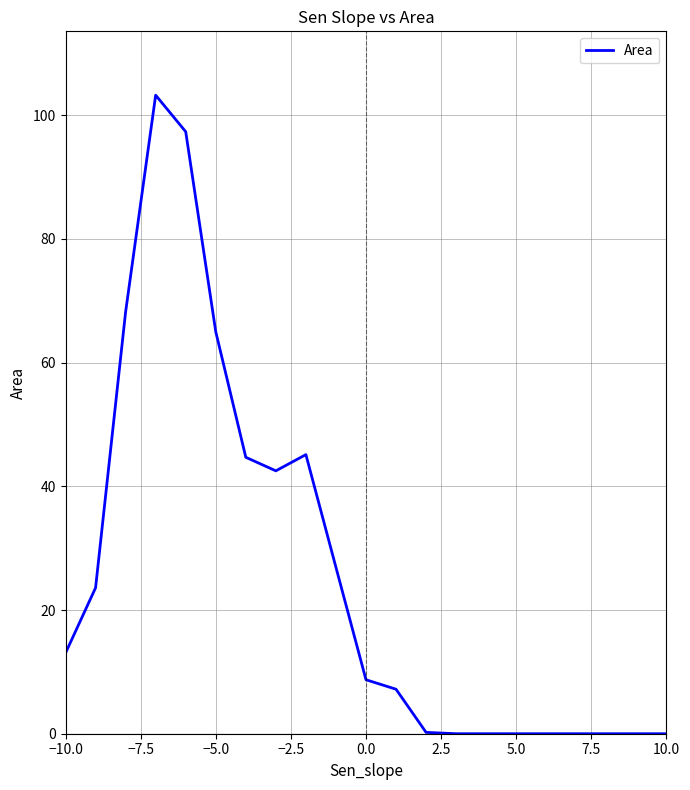

What is the maximum value shown in the chart?

103.2